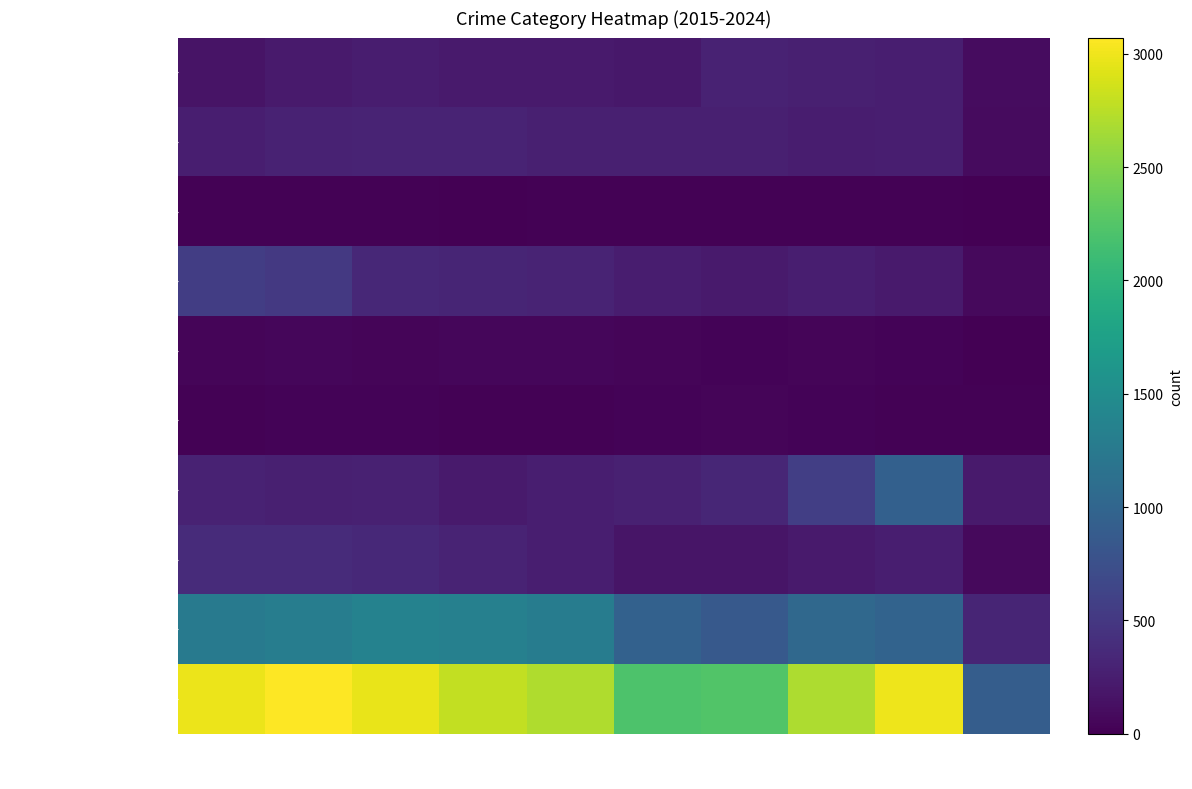

How many series are shown in this chart?

10